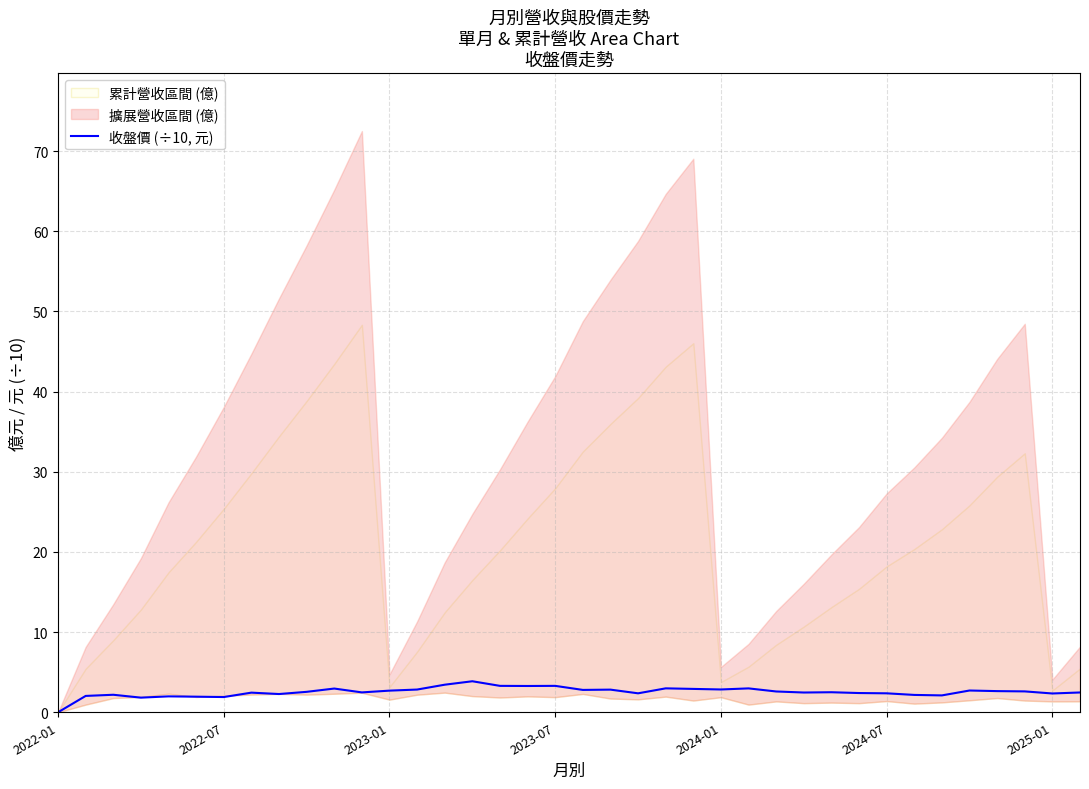

What is the difference between the second highest and minimum values?

3.4